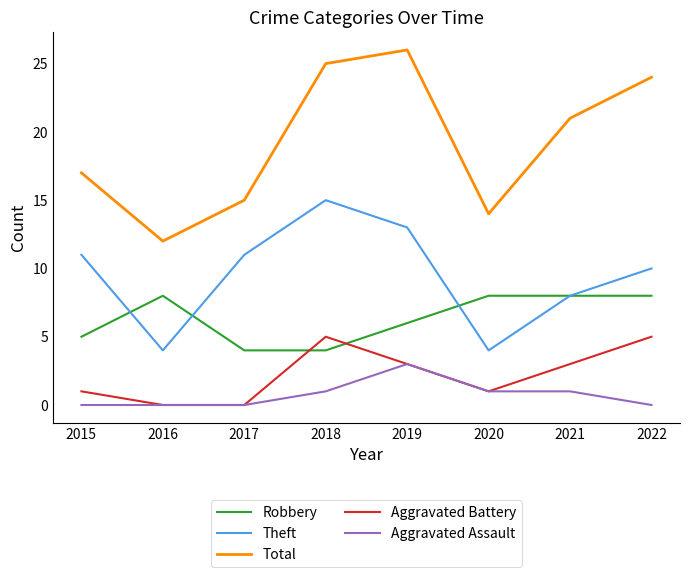

Reading left to right, extract all data points from this chart.

Robbery: 5	8	4	4	6	8	8	8
Theft: 11	4	11	15	13	4	8	10
Total: 17	12	15	25	26	14	21	24
Aggravated Battery: 1	0	0	5	3	1	3	5
Aggravated Assault: 0	0	0	1	3	1	1	0